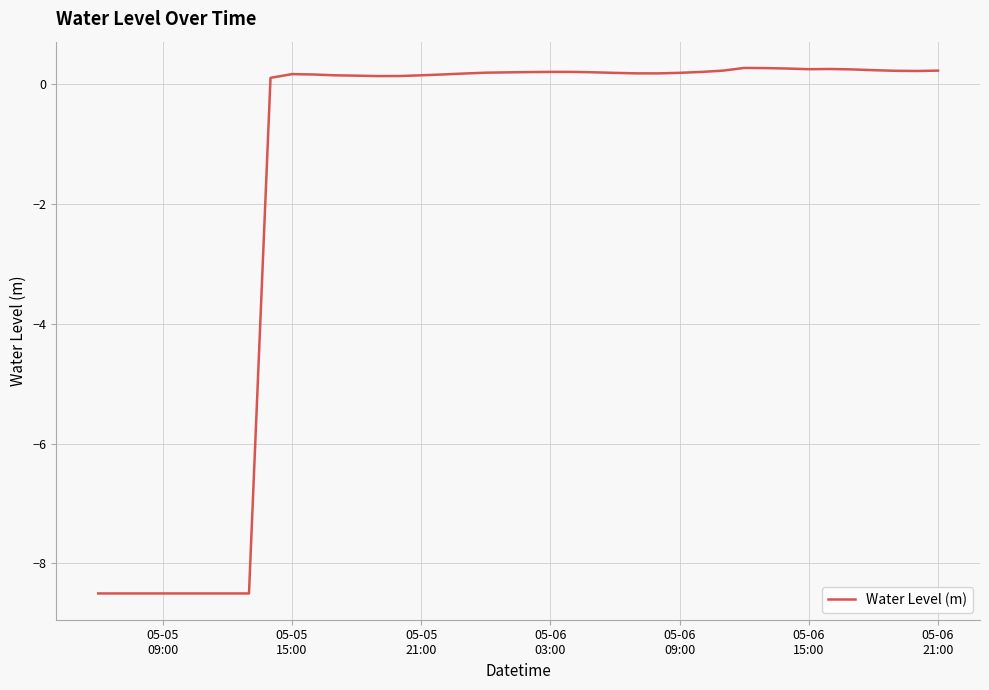

What is the smallest value displayed?

-8.5